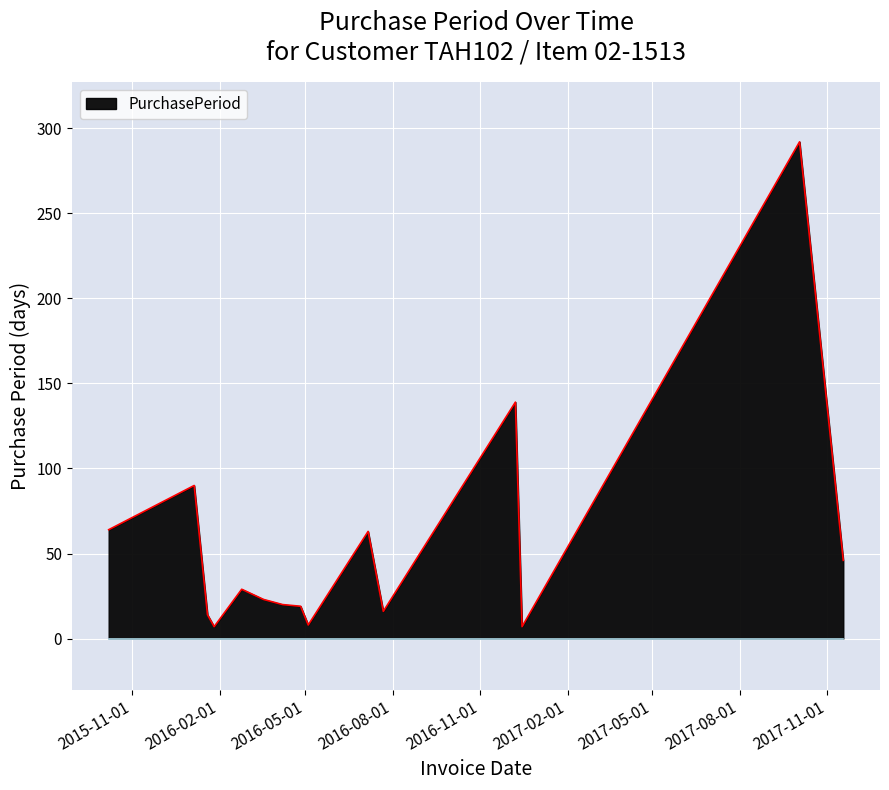

What is the greatest value displayed?

292